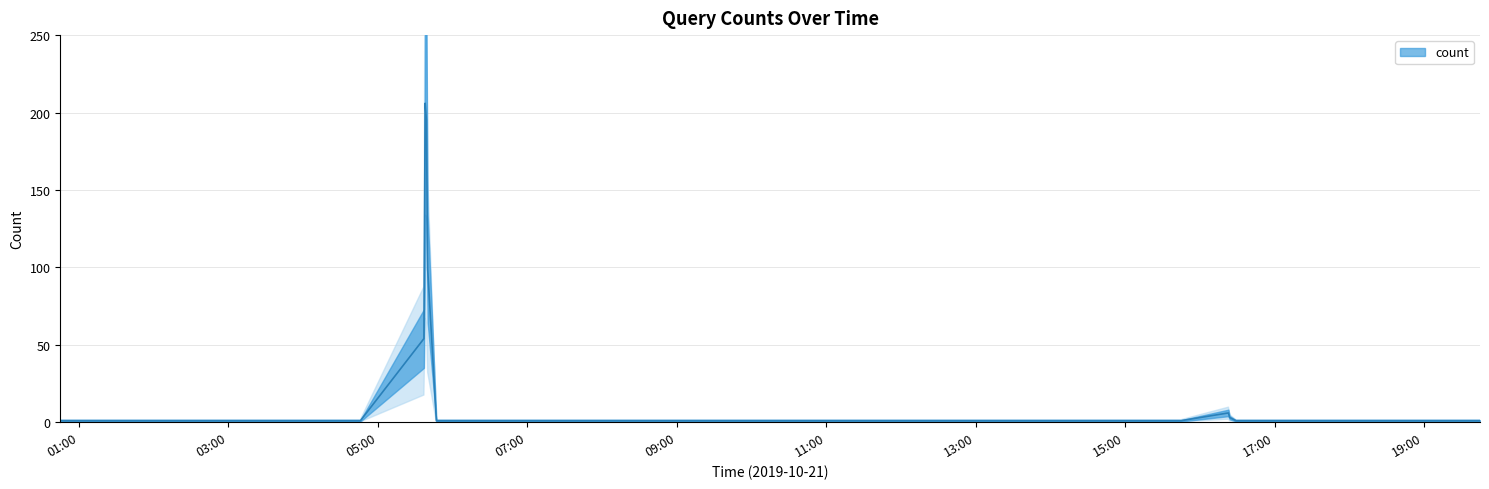

What is the average value?

21